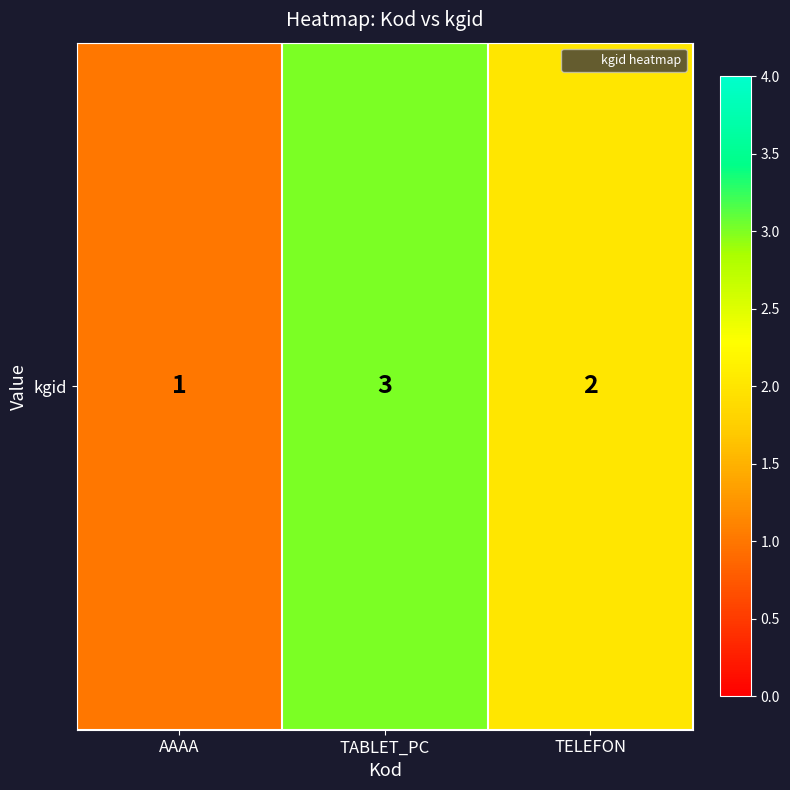

What is the difference between the maximum and minimum values?

2